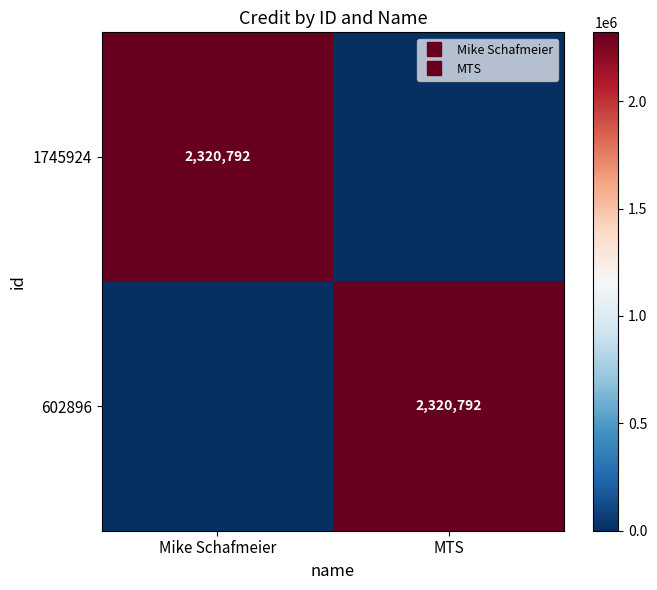

Which has a higher value, Mike Schafmeier or MTS?

Mike Schafmeier